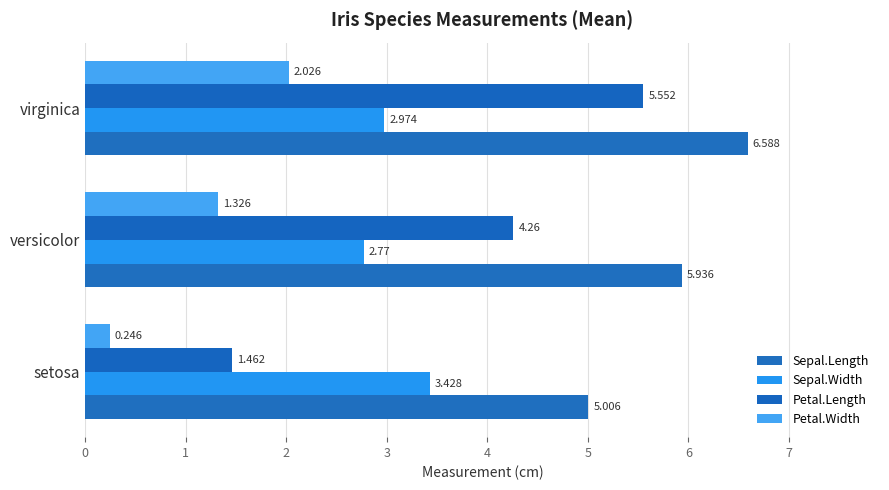

List the labels in order of Sepal.Length value, smallest first.

setosa, versicolor, virginica